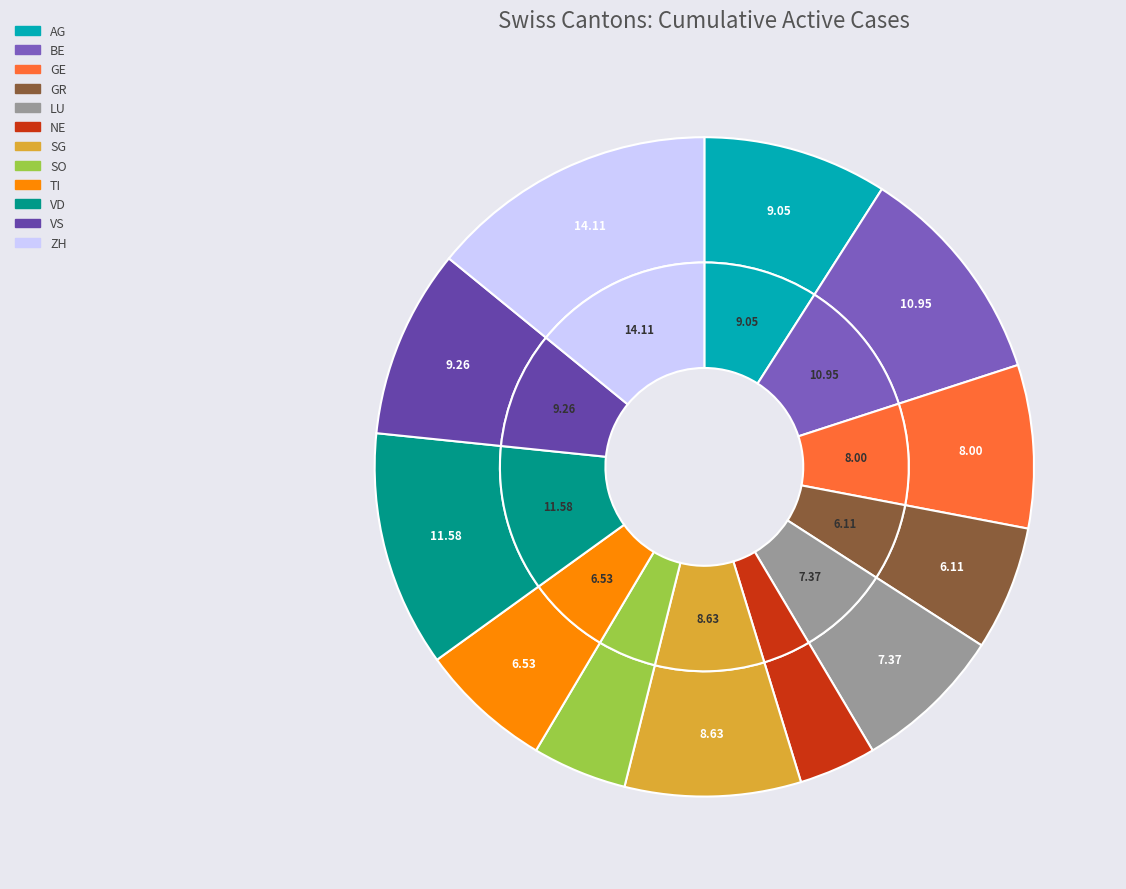

What is the total percentage of LU and SO?

12.0%